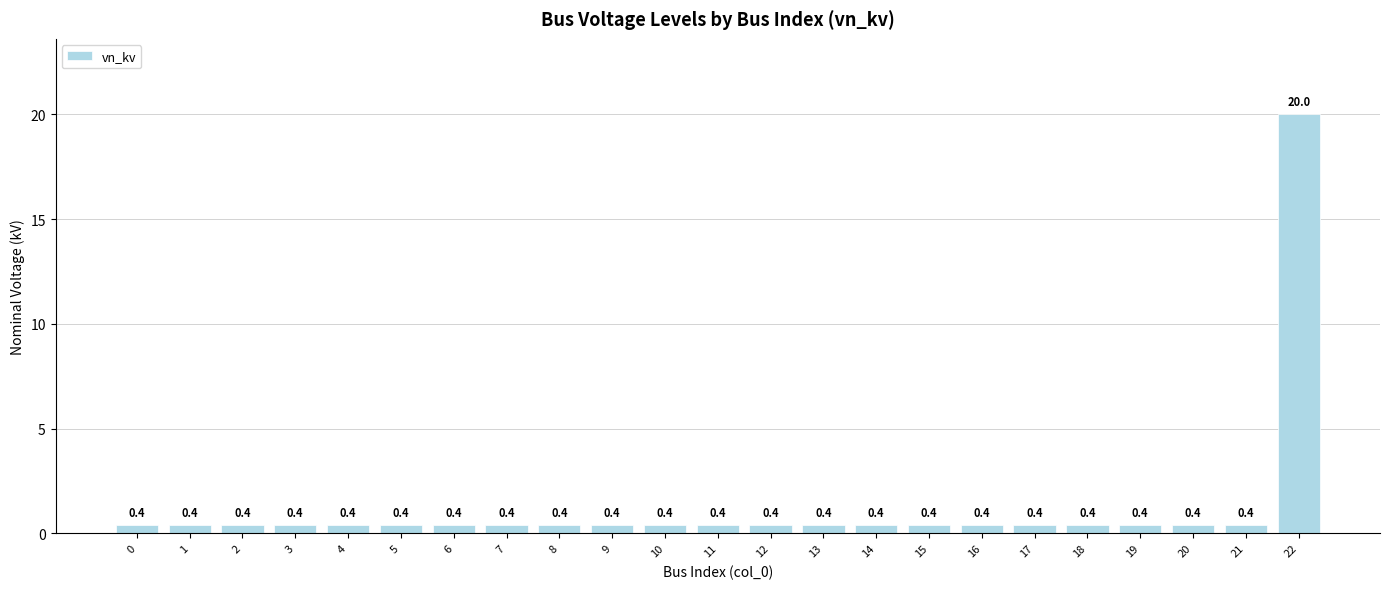

What is the greatest value displayed?

20.0